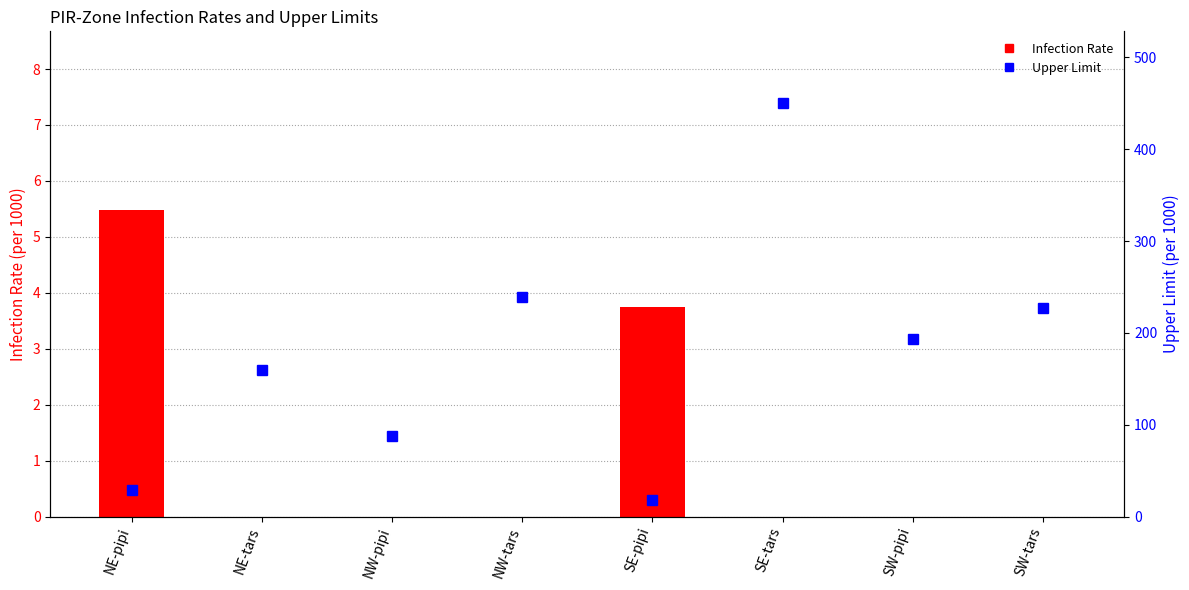

What are all the series names shown in the legend?

Infection Rate, Upper Limit